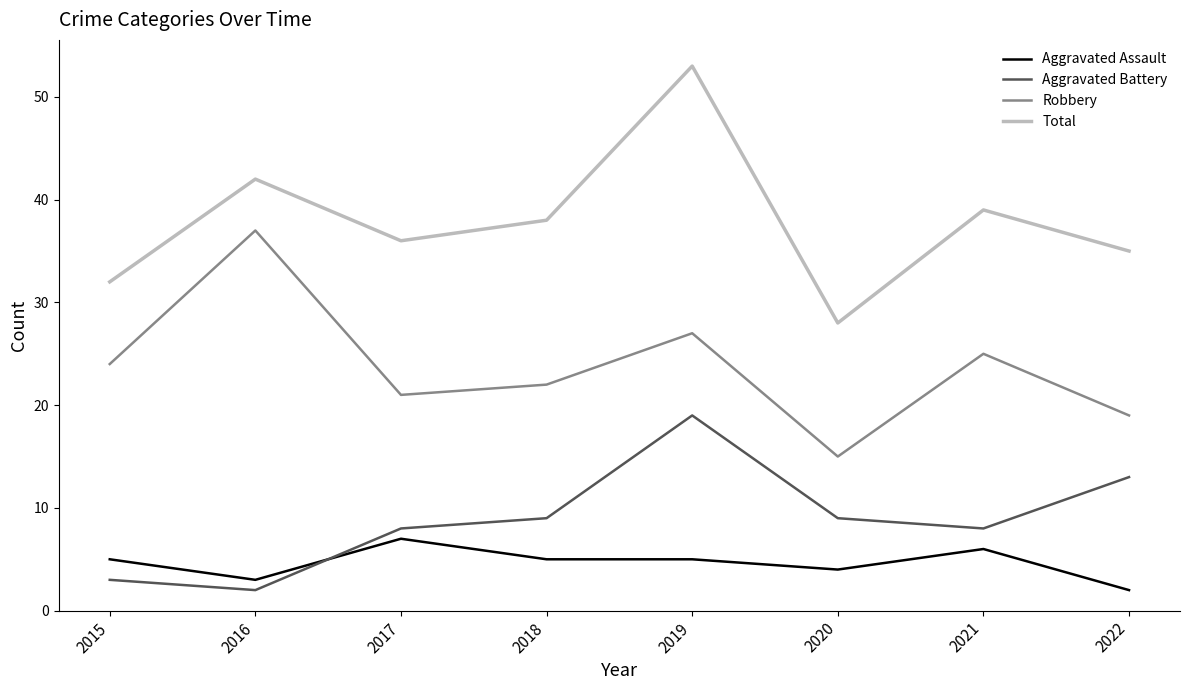

Reading left to right, transcribe all the data shown in this chart.

Aggravated Assault: 5	3	7	5	5	4	6	2
Aggravated Battery: 3	2	8	9	19	9	8	13
Robbery: 24	37	21	22	27	15	25	19
Total: 32	42	36	38	53	28	39	35